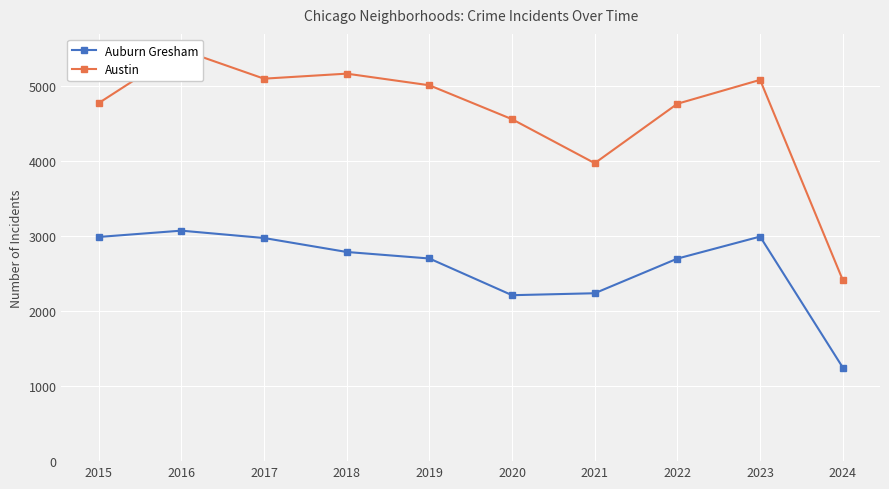

At which category is the sum across all series the highest?

2016